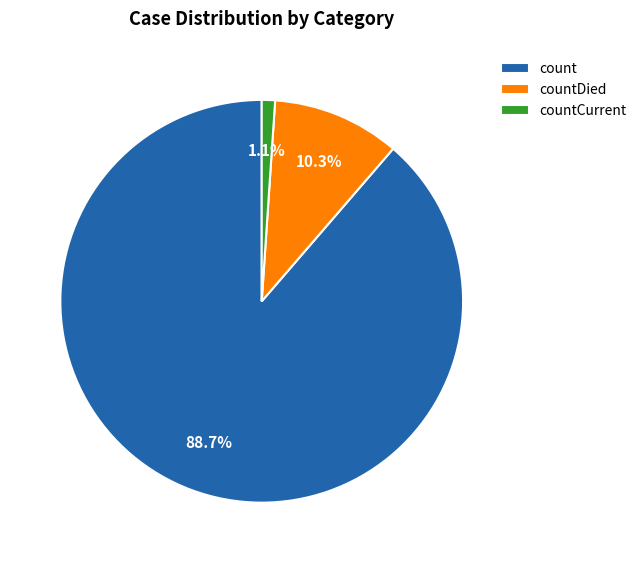

True or false: count accounts for 81% of the total.

False